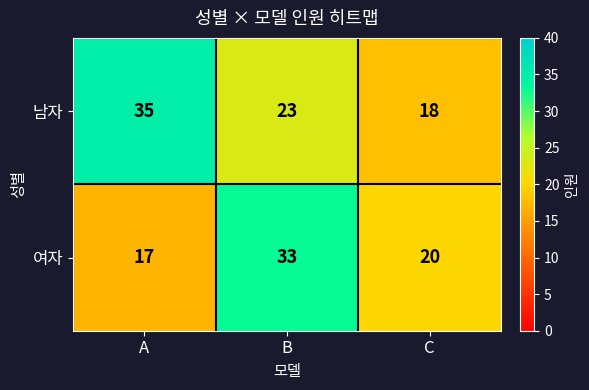

At A, list the series in order from largest to smallest.

남자, 여자